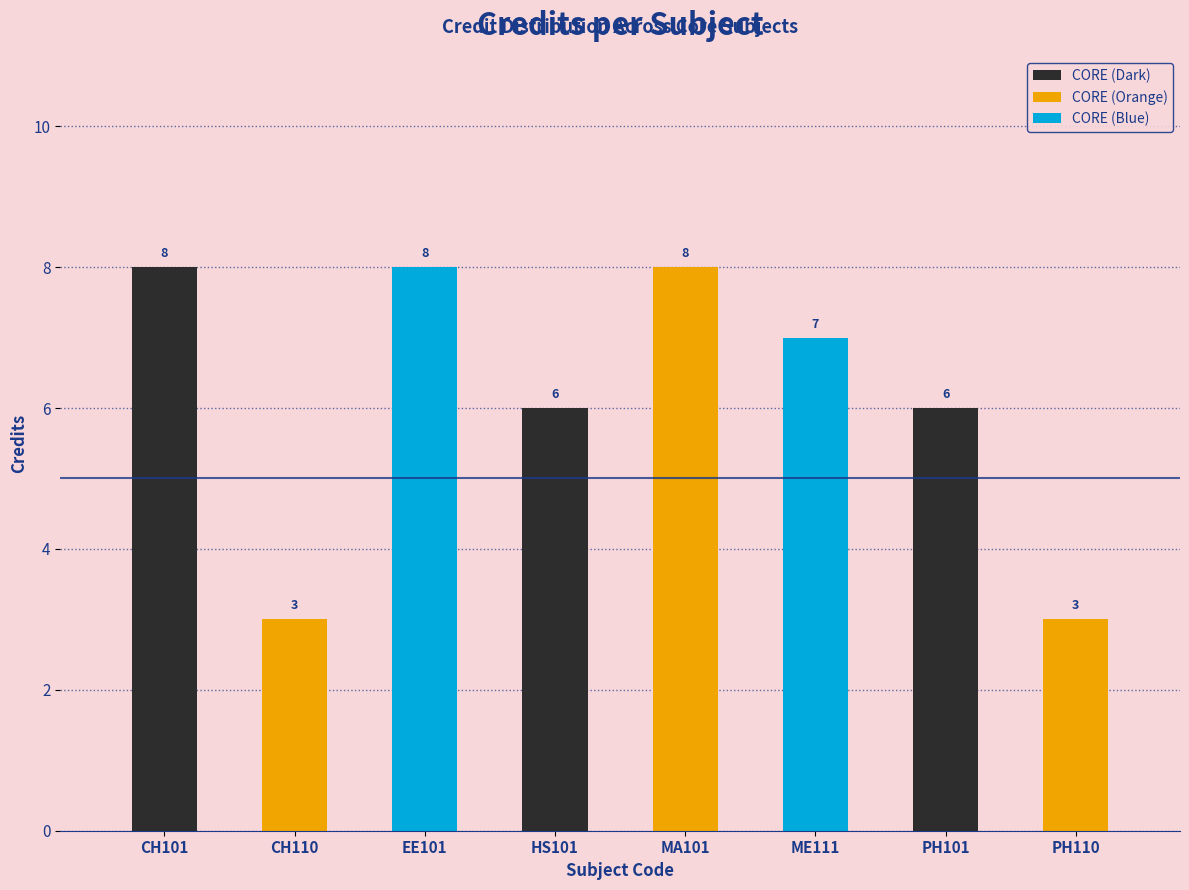

At which label is the value closest to 5?

HS101